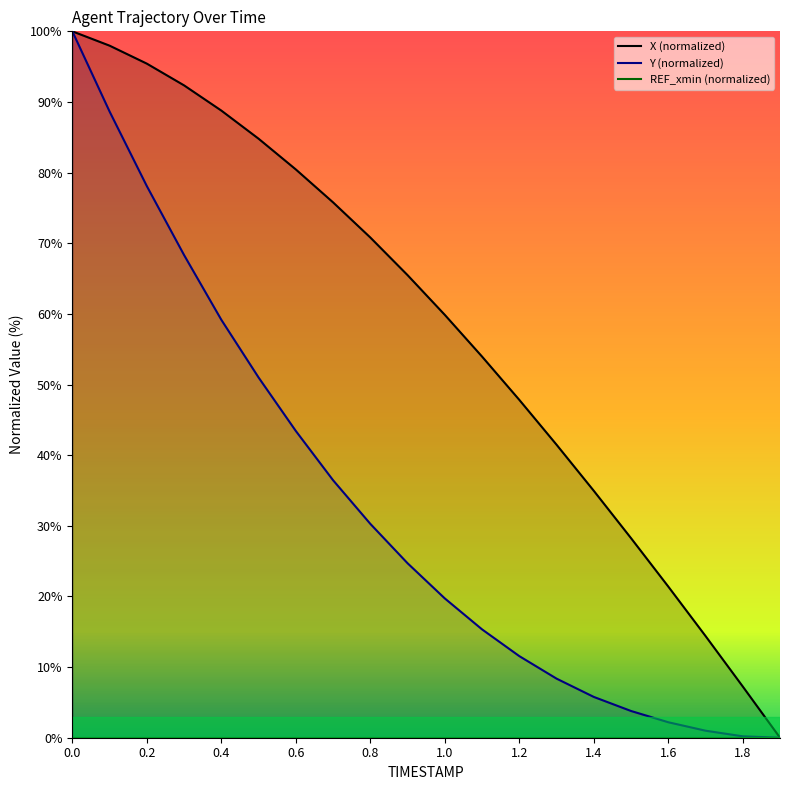

What is the maximum value for Y (normalized)?

100.0